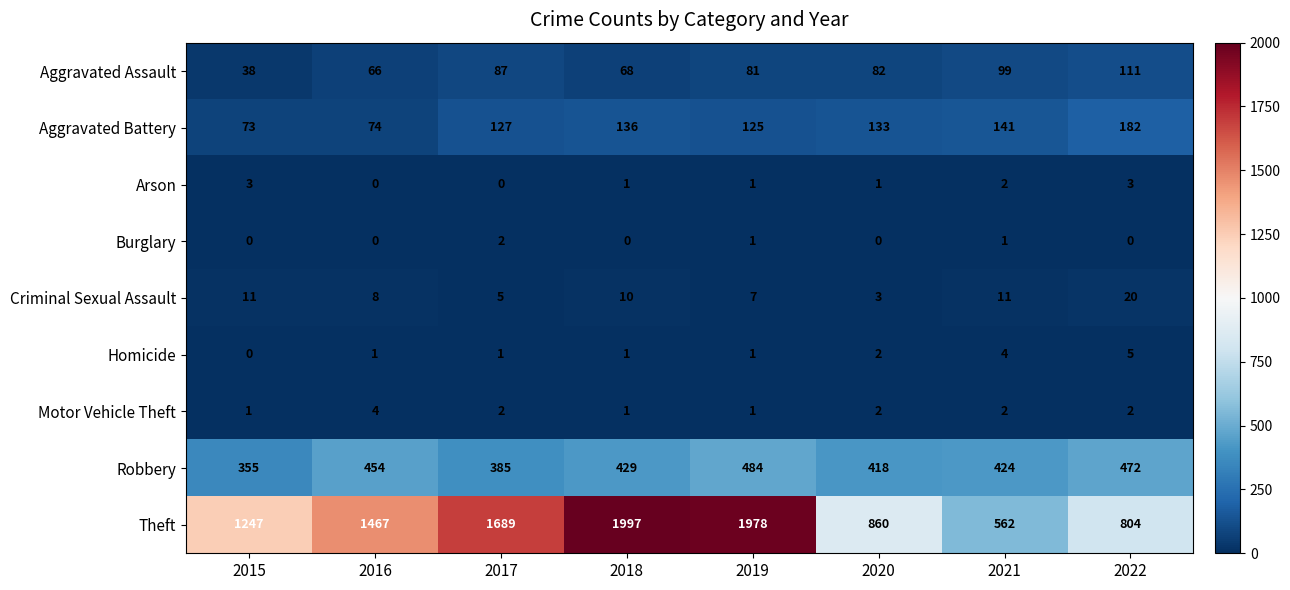

Read the Robbery value at 2016, to the nearest 50.

450